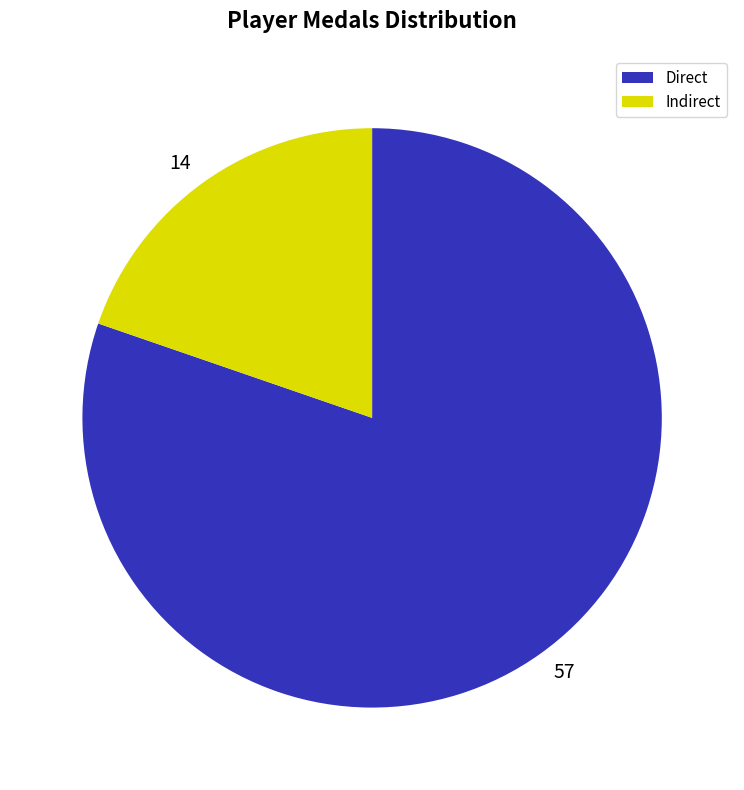

Which has a higher value, 14 or 57?

57